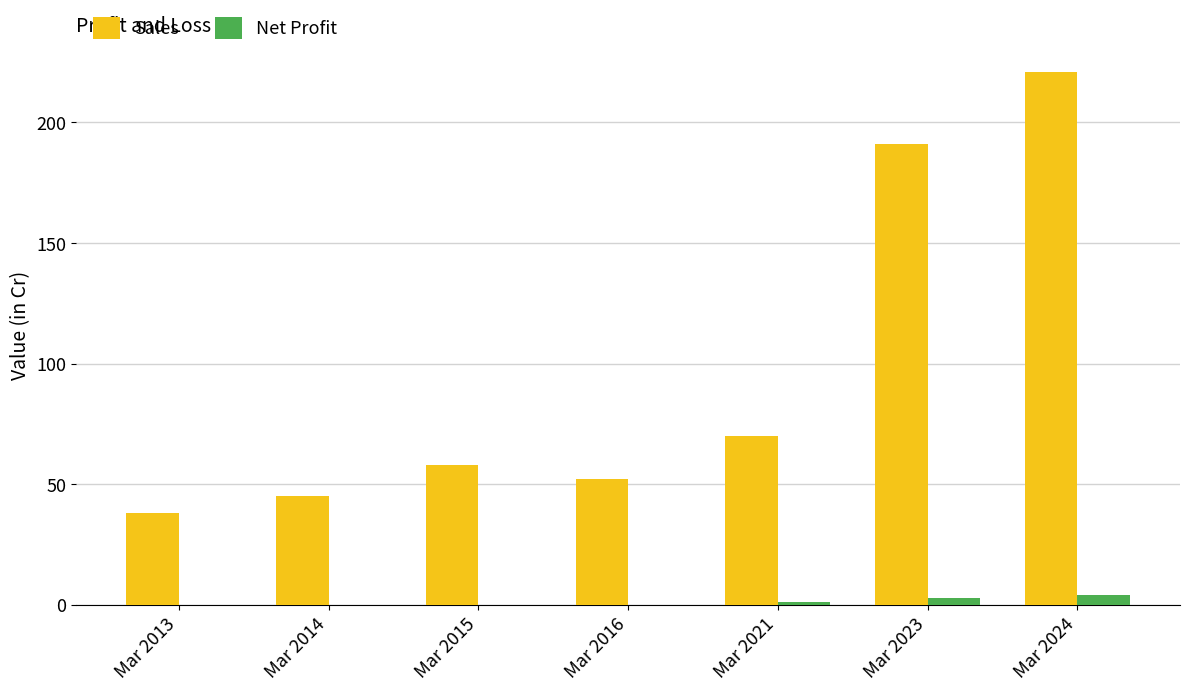

Between Mar 2013 and Mar 2024, which series saw the biggest shift?

Sales